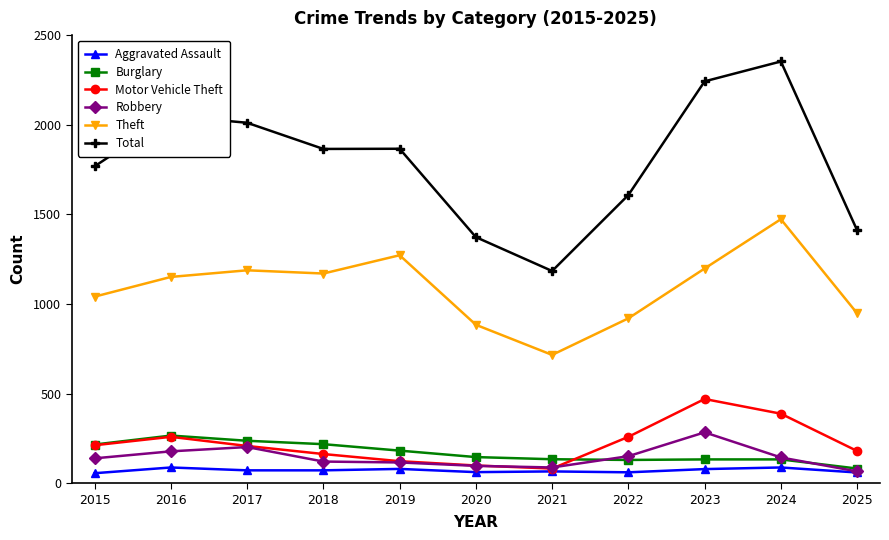

What are all the series names shown in the legend?

Aggravated Assault, Burglary, Motor Vehicle Theft, Robbery, Theft, Total